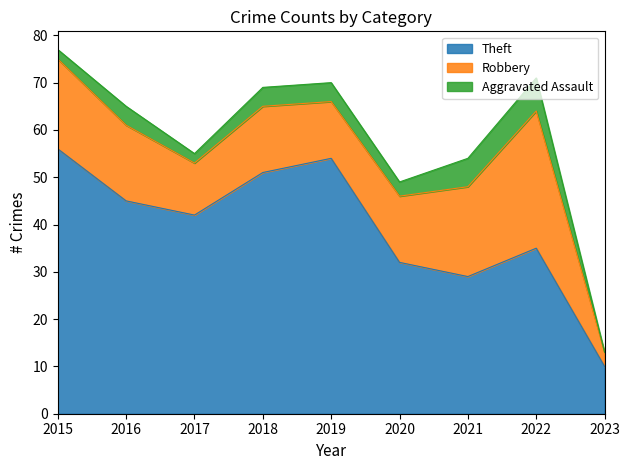

At which category is the sum across all series the highest?

2015